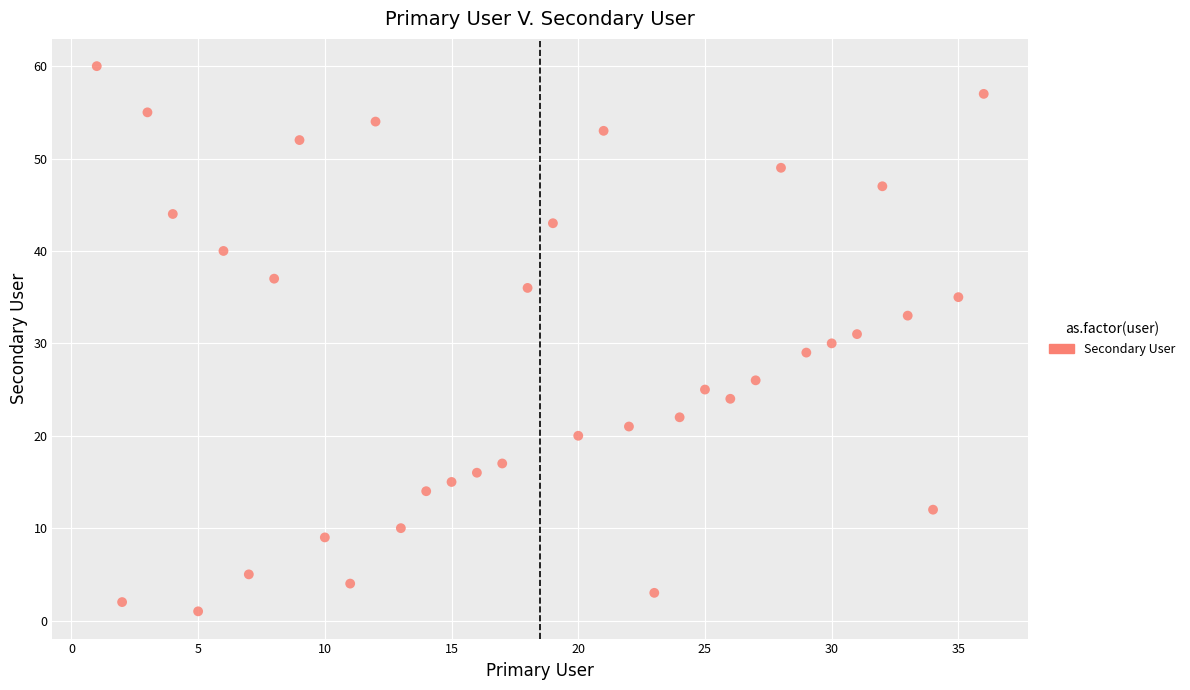

What is the range of X values (max minus min)?

35